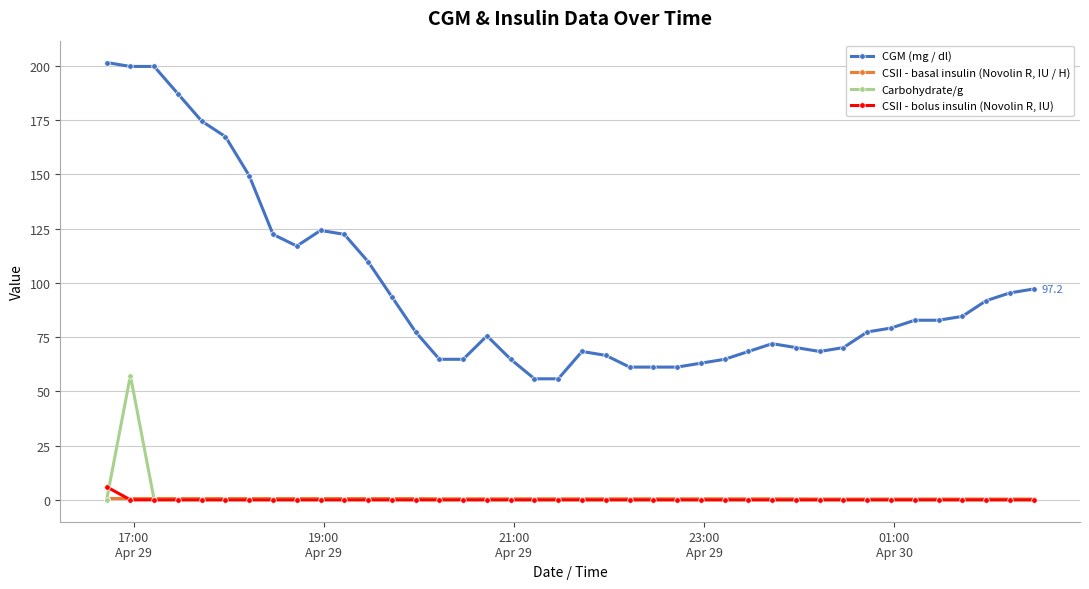

Which series has the largest range (max minus min)?

CGM (mg / dl)